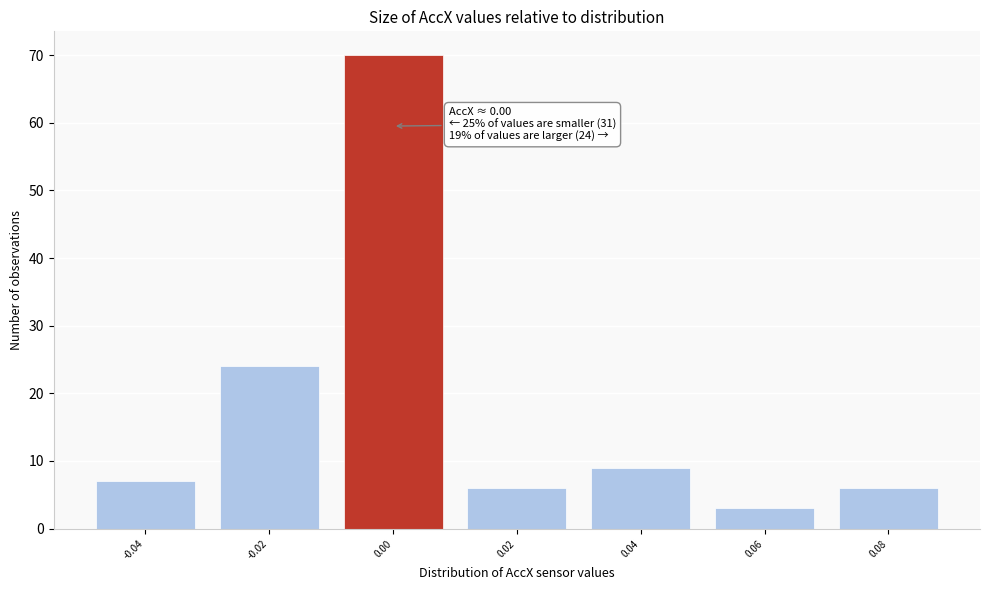

Reading left to right, what are all the values shown in this chart?

7	24	70	6	9	3	6